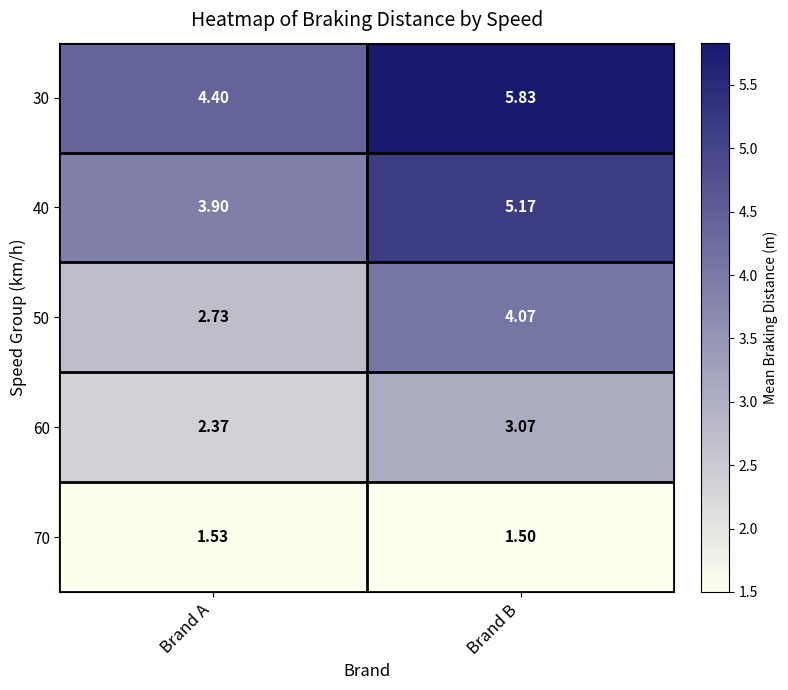

At which label does 30 reach its minimum?

Brand A